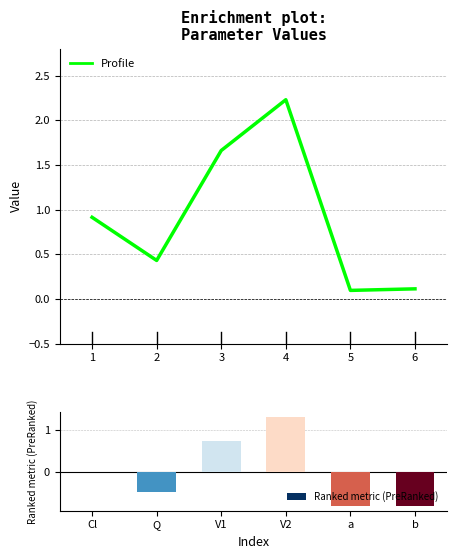

Reading left to right, extract all data points from this chart.

value: 0.9	0.4	1.7	2.2	0.1	0.1
Ranked metric (PreRanked): 0.0	-0.5	0.8	1.3	-0.8	-0.8